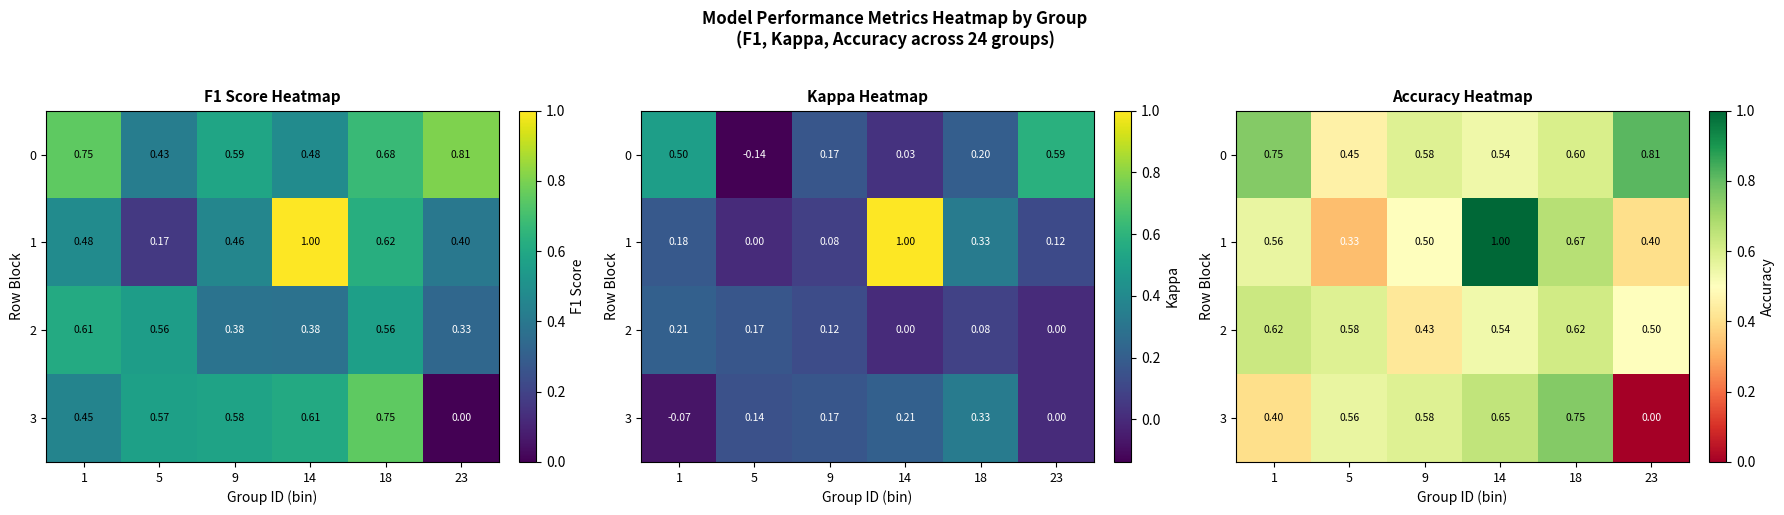

Between 1 and 18, which is larger?

1